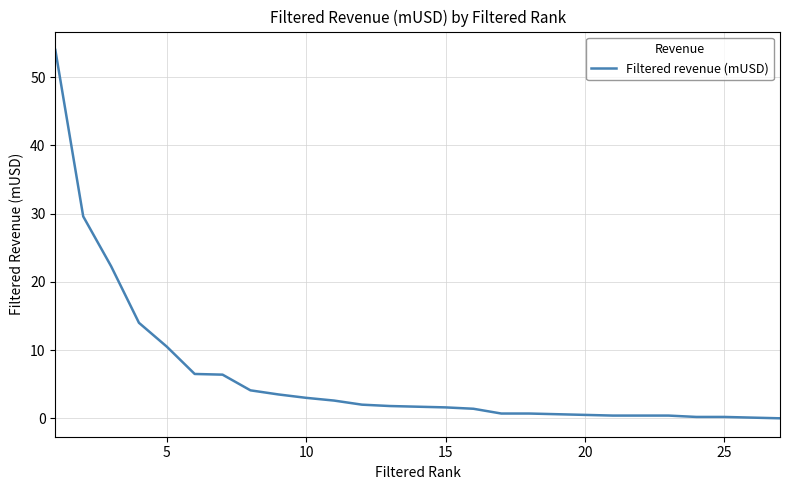

What is the maximum value shown in the chart?

54.0